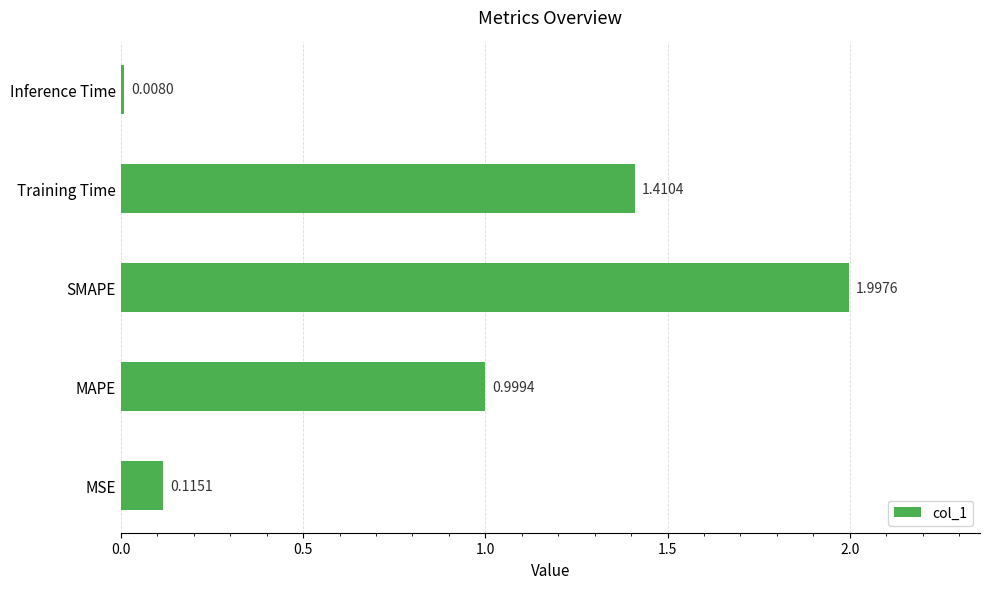

At which label is the value closest to 1?

MAPE